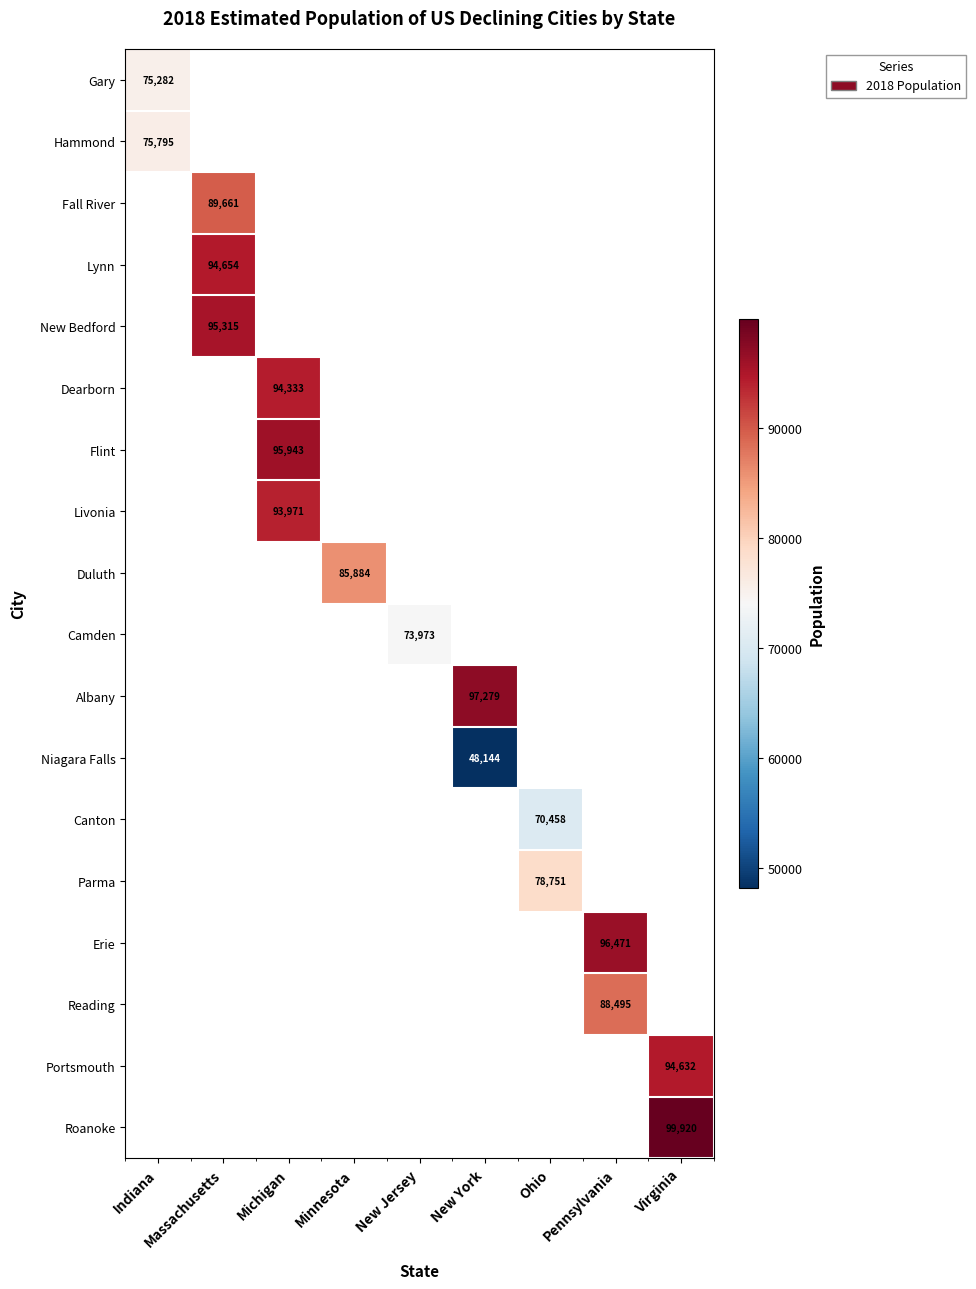

At how many categories does at least one series exceed 72843?

9